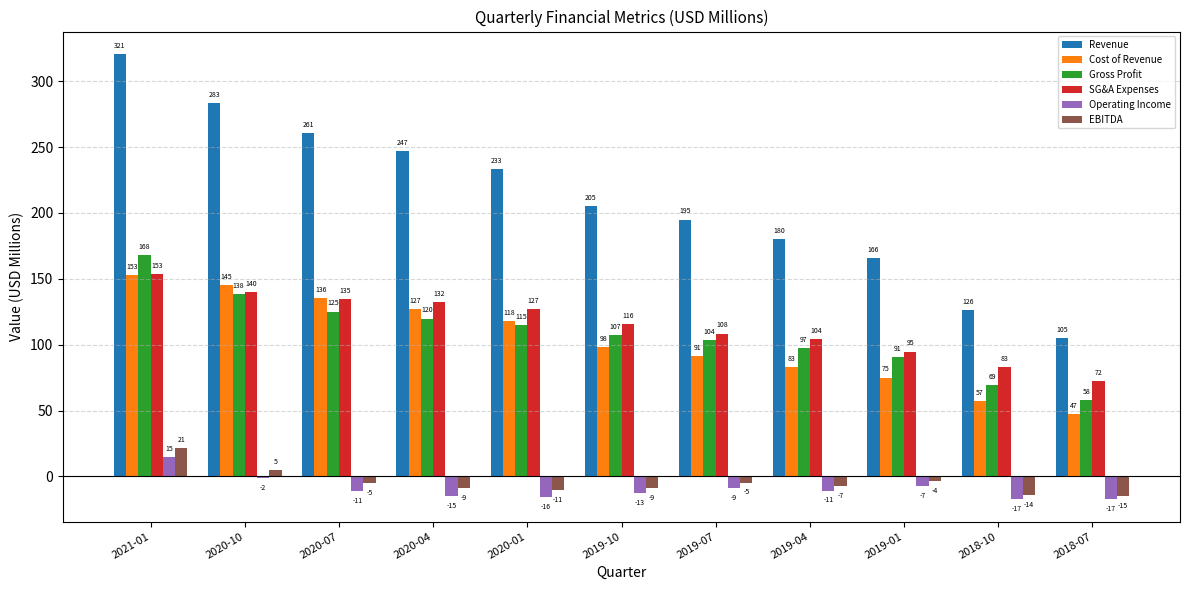

Is it true that Revenue equals 105.2 at 2018-07?

True